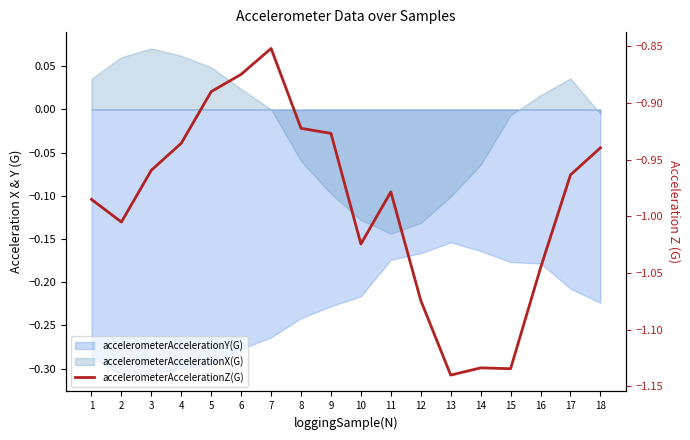

What is the approximate value at 16?

-1.0